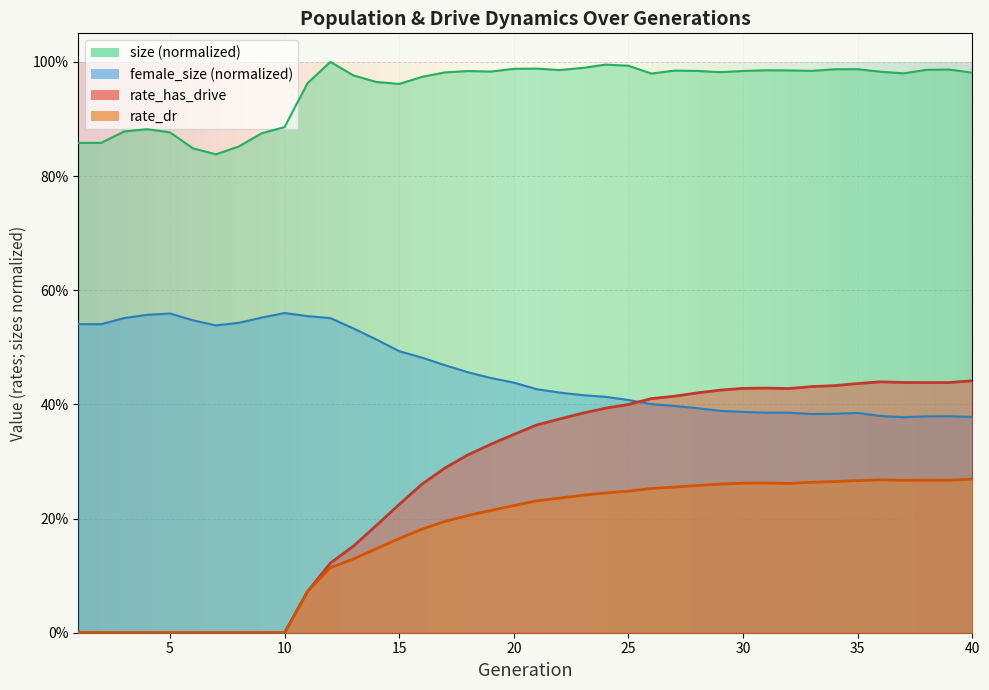

At 32, list the series in order from smallest to largest.

rate_dr, rate_has_drive